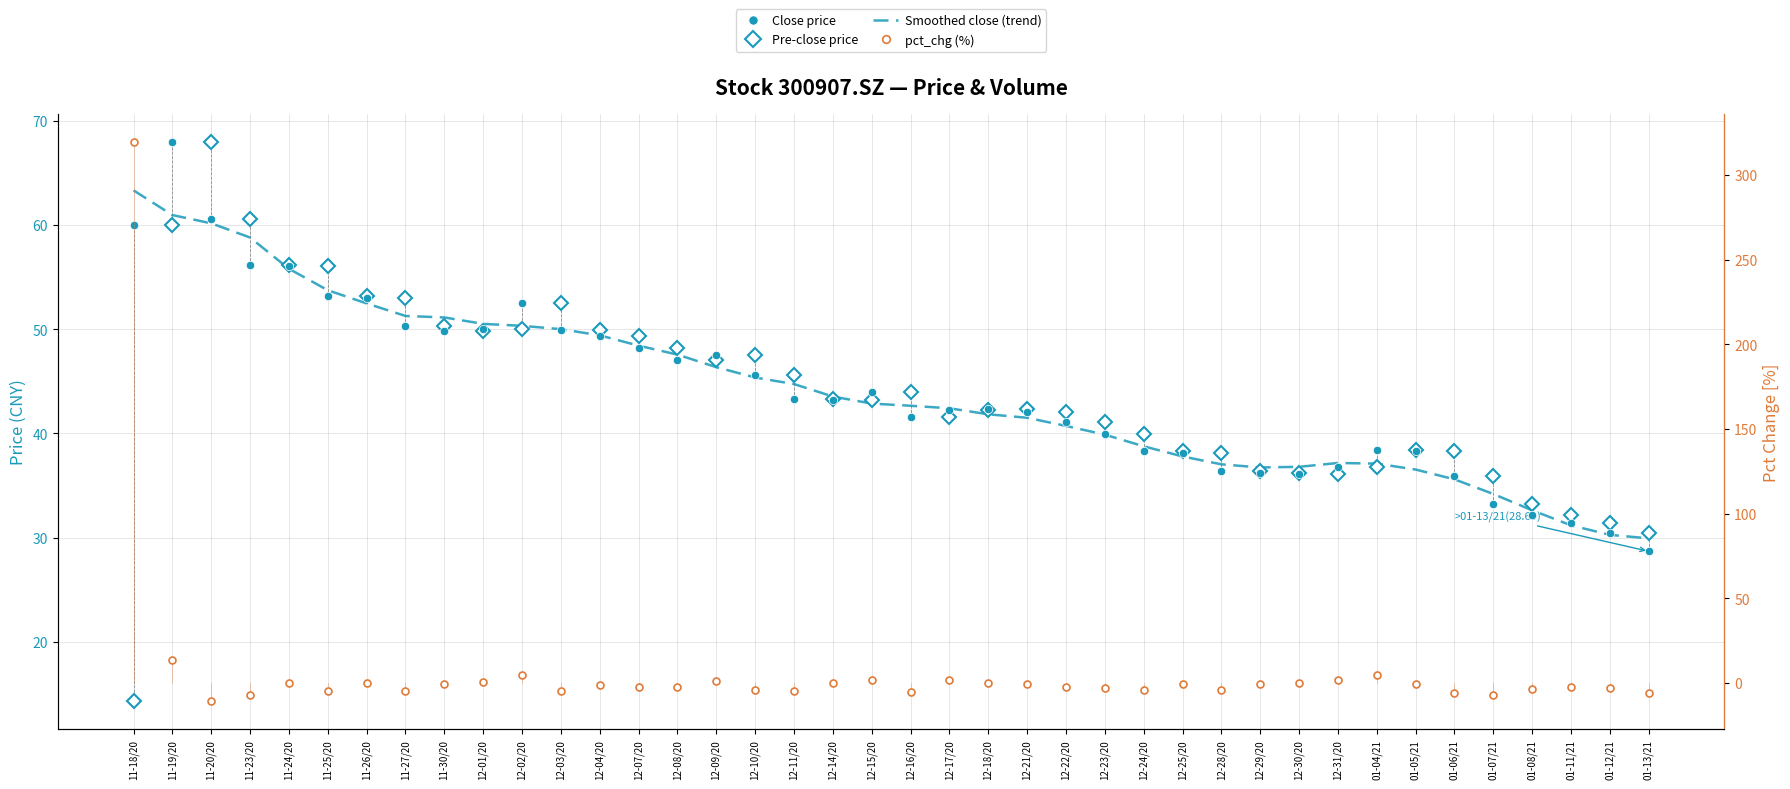

True or false: Pre-close price has more than 2 points higher than both neighbors.

True